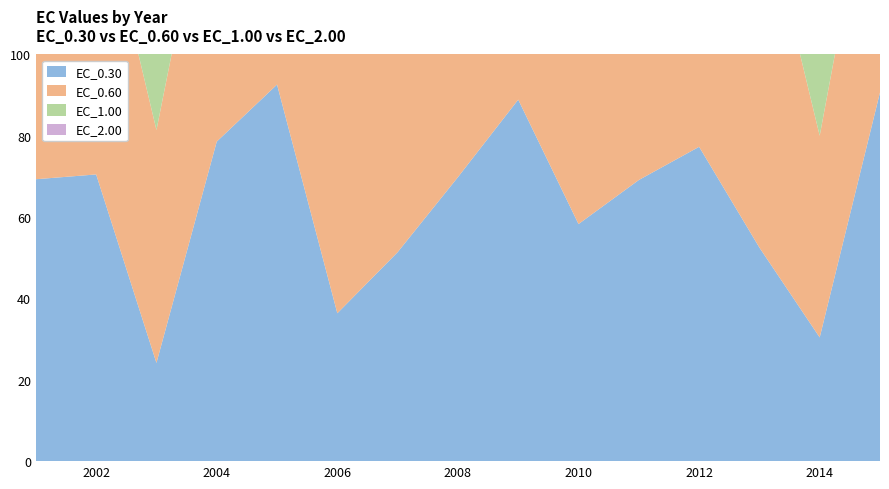

Reading left to right, extract all data points from this chart.

EC_0.30: 2001=69.3	2002=70.5	2003=24.2	2004=78.6	2005=92.6	2006=36.4	2007=51.4	2008=69.8	2009=88.9	2010=58.3	2011=69.1	2012=77.3	2013=52.5	2014=30.4	2015=90.7
EC_0.60: 2001=98.3	2002=73.3	2003=57.3	2004=76.9	2005=89.7	2006=79.4	2007=80.9	2008=73.8	2009=81.1	2010=54.6	2011=67.4	2012=71.5	2013=89.0	2014=49.6	2015=68.7
EC_1.00: 2001=82.8	2002=78.5	2003=69.5	2004=64.0	2005=78.7	2006=91.1	2007=85.5	2008=87.3	2009=44.4	2010=83.9	2011=93.4	2012=82.9	2013=77.7	2014=59.7	2015=59.5
EC_2.00: 2001=98.3	2002=91.5	2003=82.8	2004=77.9	2005=84.6	2006=79.4	2007=85.1	2008=69.1	2009=90.7	2010=96.0	2011=96.0	2012=91.7	2013=94.0	2014=89.5	2015=83.5